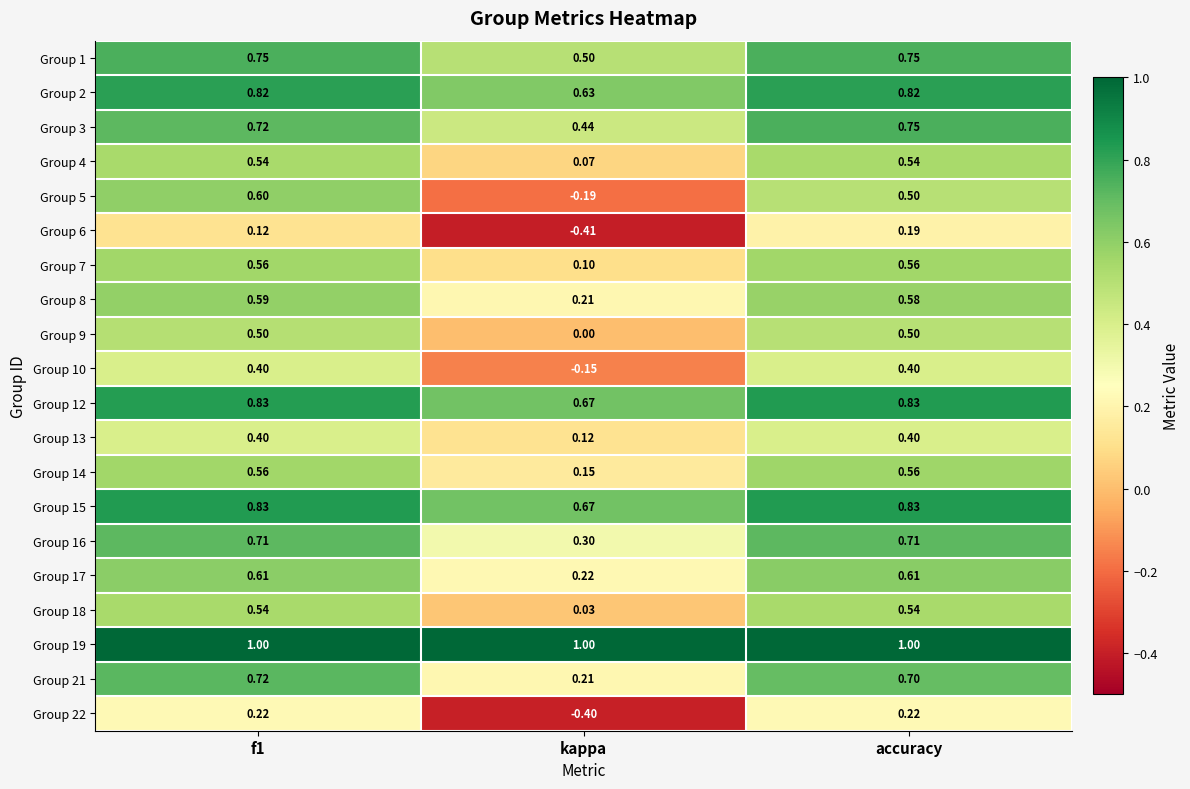

Which series has the largest range (max minus min)?

Group 5